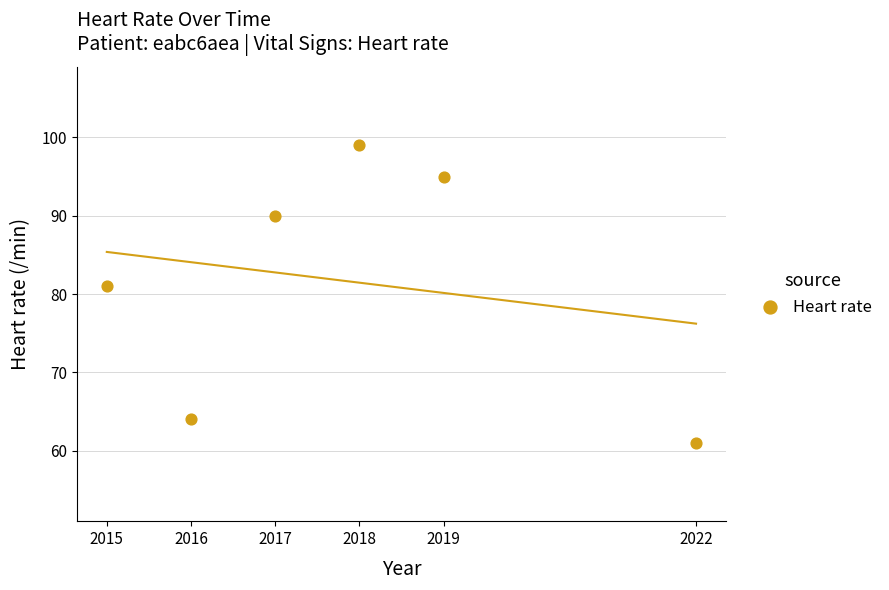

What is the range of Y values (max minus min)?

38